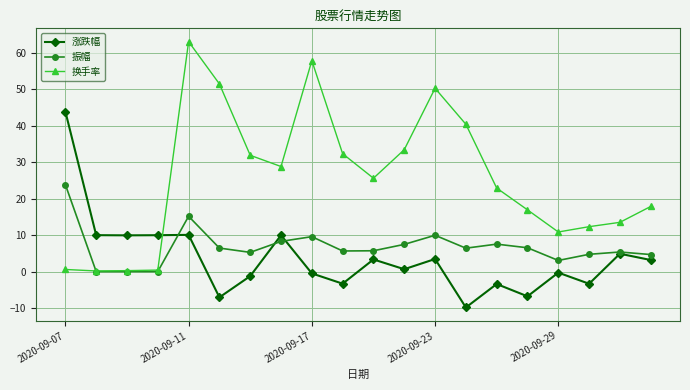

Does the chart display data point markers on the line(s)?

Yes